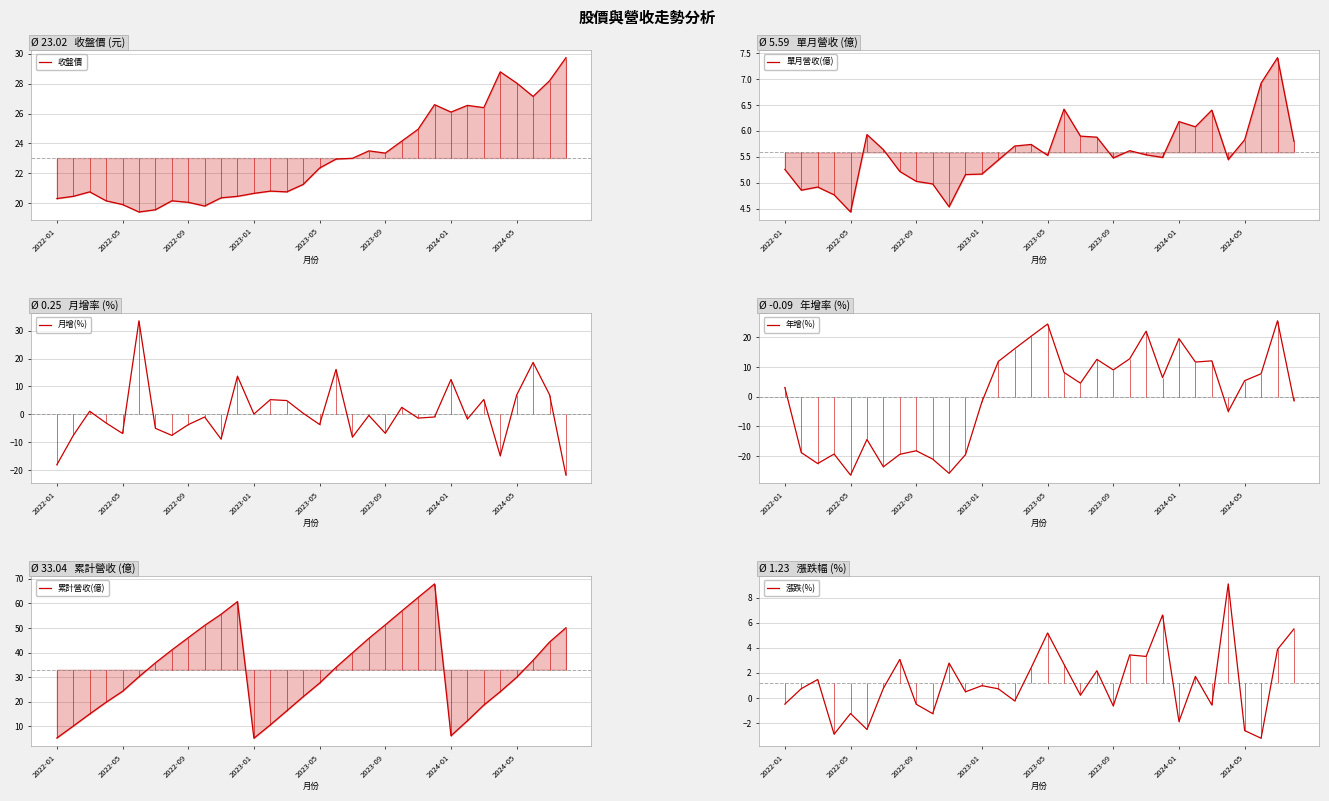

Between 27 and 19, which is larger?

27